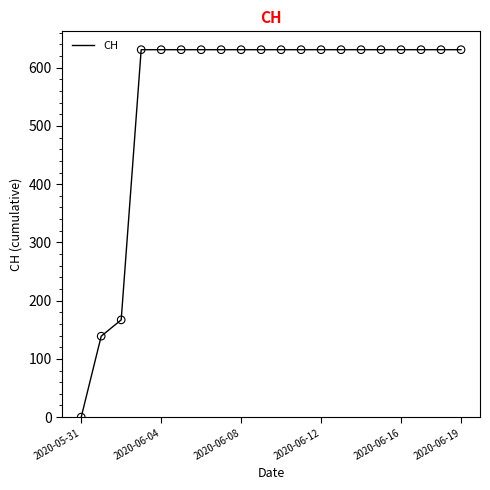

What is the difference between the maximum and minimum values?

631